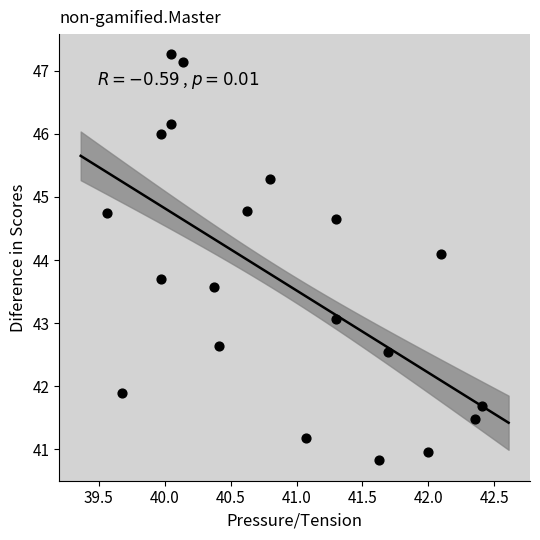

What Y value in the scatter plot is closest to 44?

44.1